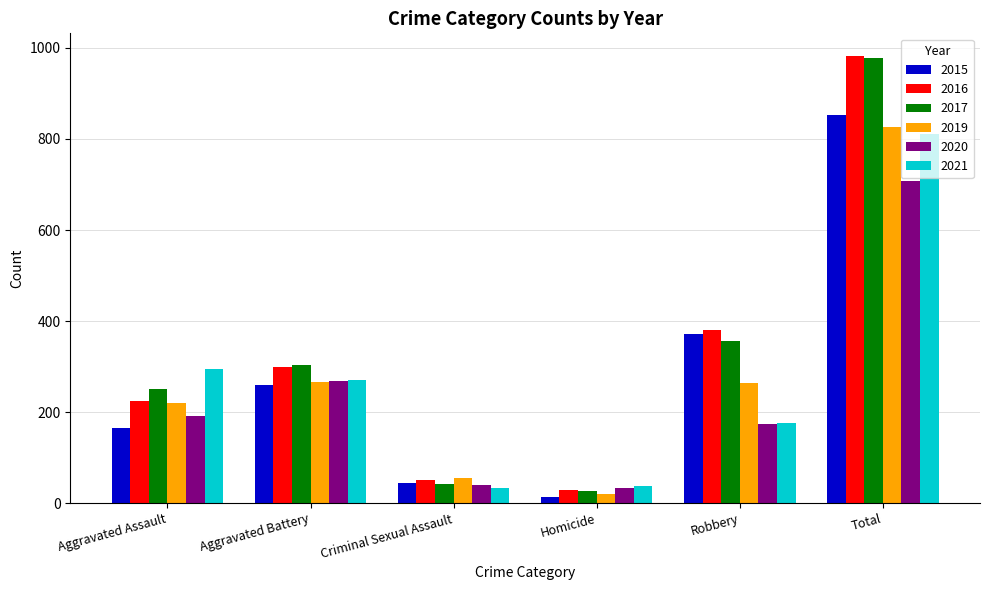

What is the sum of all 2021 values?

1622